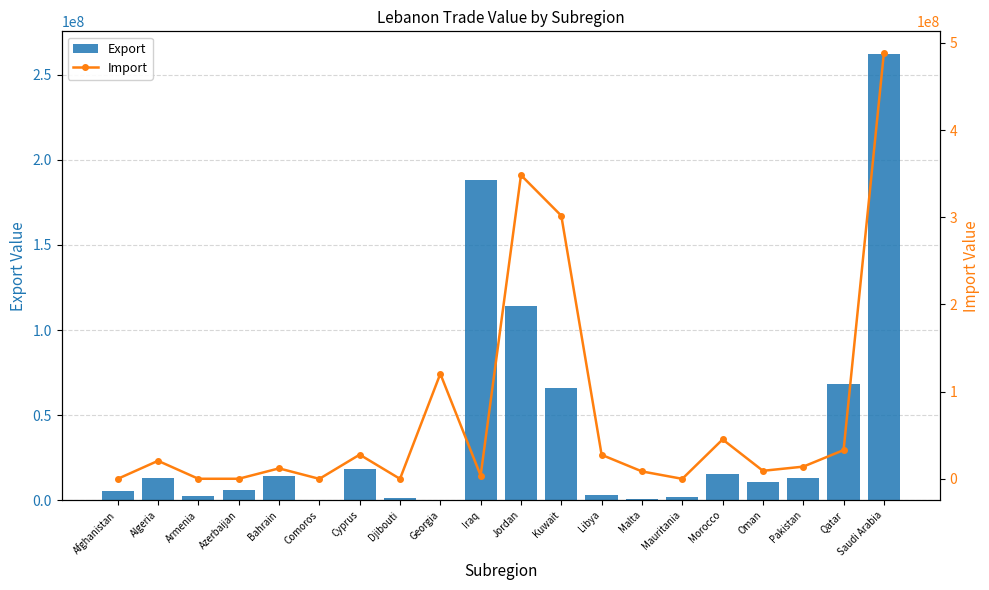

Where does the Export series first go above 13215618?

Algeria